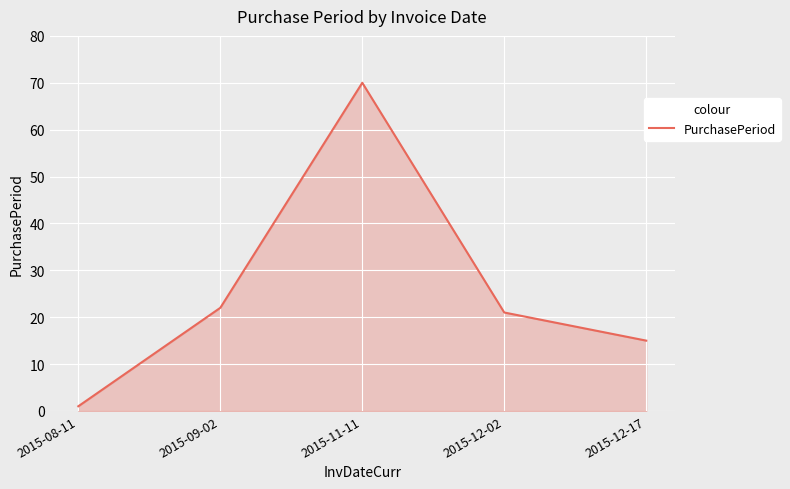

How many categories are shown in the chart?

5